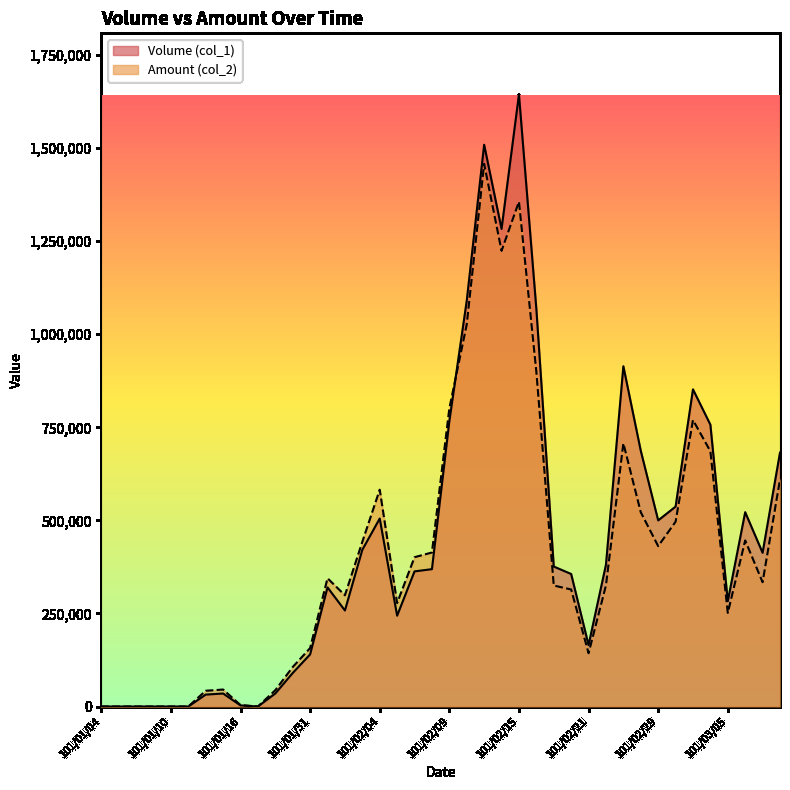

Where do Volume (col_1) and Amount (col_2) first cross each other?

101/02/09 and 101/02/10